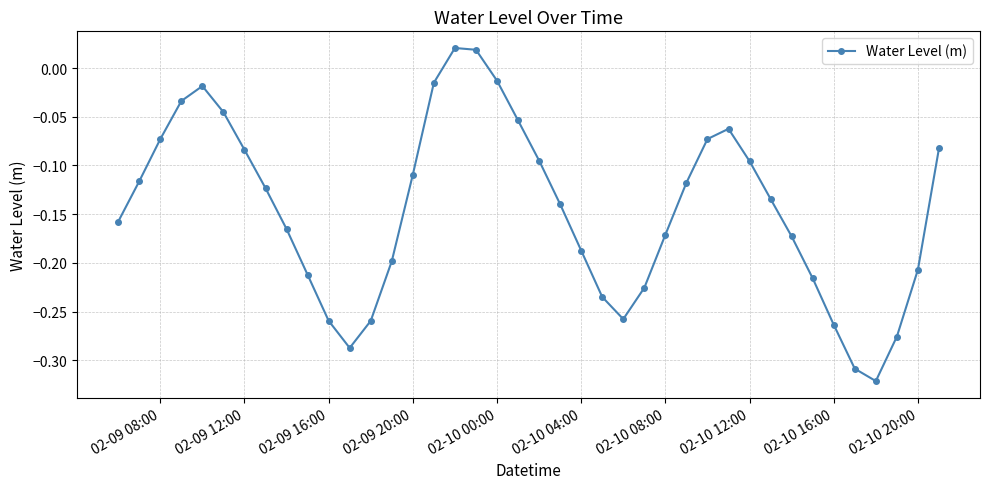

How many interior local peaks (higher than both neighbors) does the data have?

3